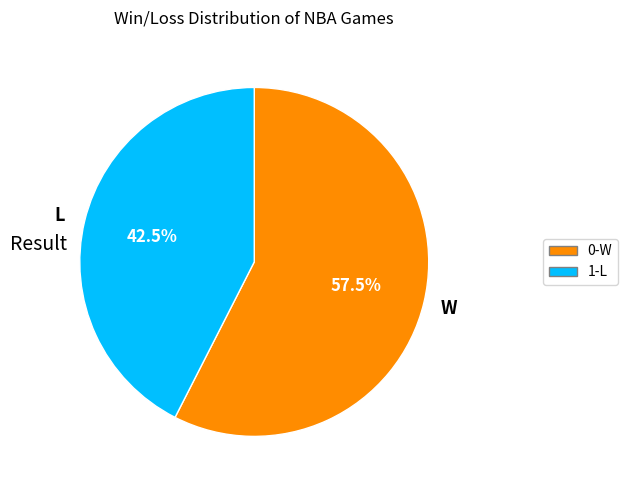

What is the ratio of the value at 0-W to the value at 1-L?

1.4